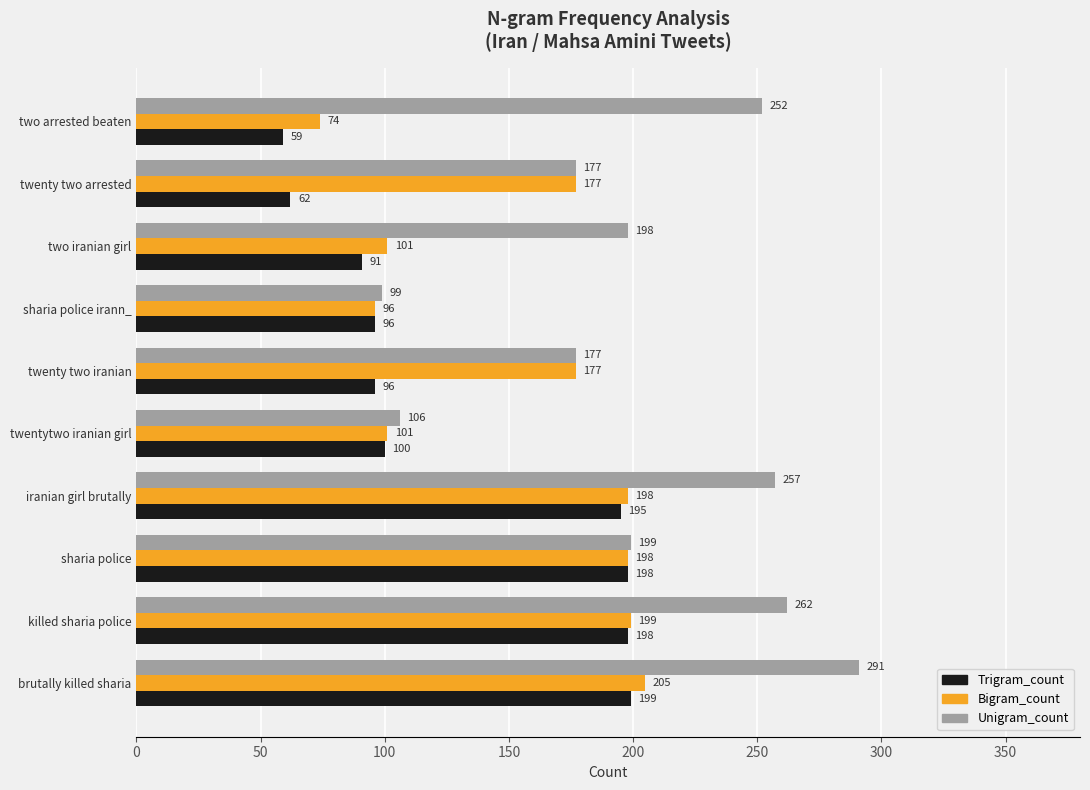

Is the value of Trigram_count at twenty two arrested greater than the value of Bigram_count at two iranian girl?

No